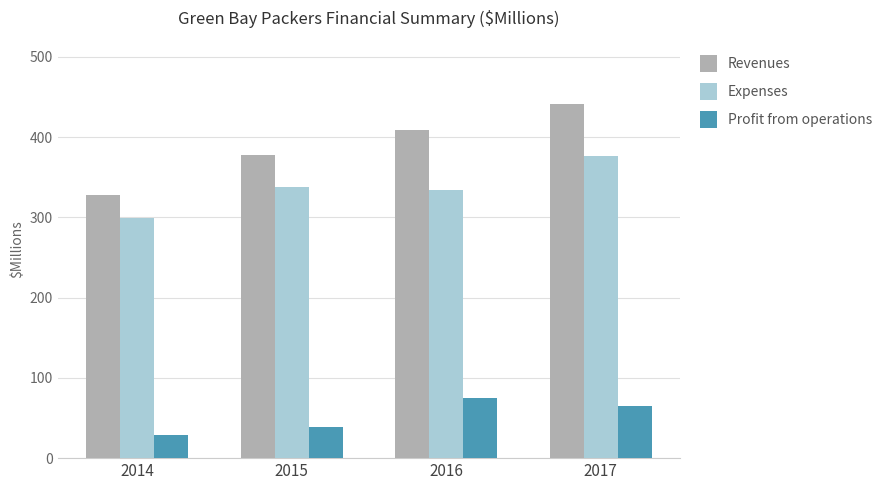

What is the difference between the Revenues values at 2017 and 2016?

32.7